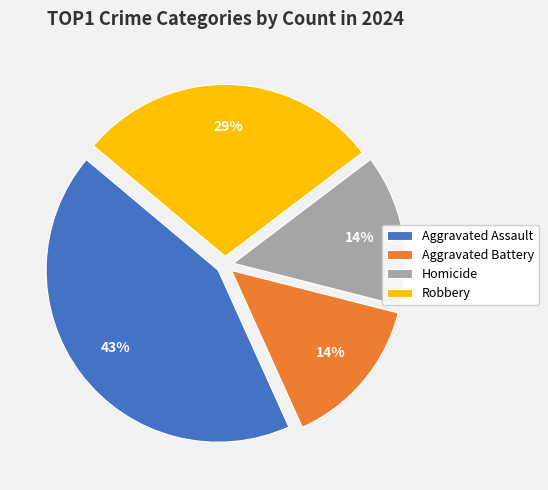

To the nearest percent, what is the combined percentage of Aggravated Battery and Aggravated Assault?

57%